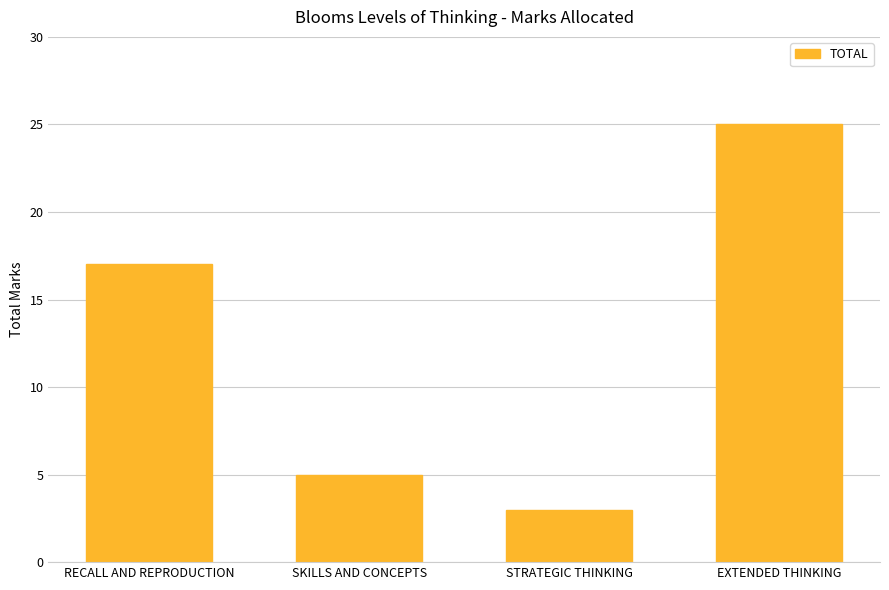

Count the number of categories in the chart.

4